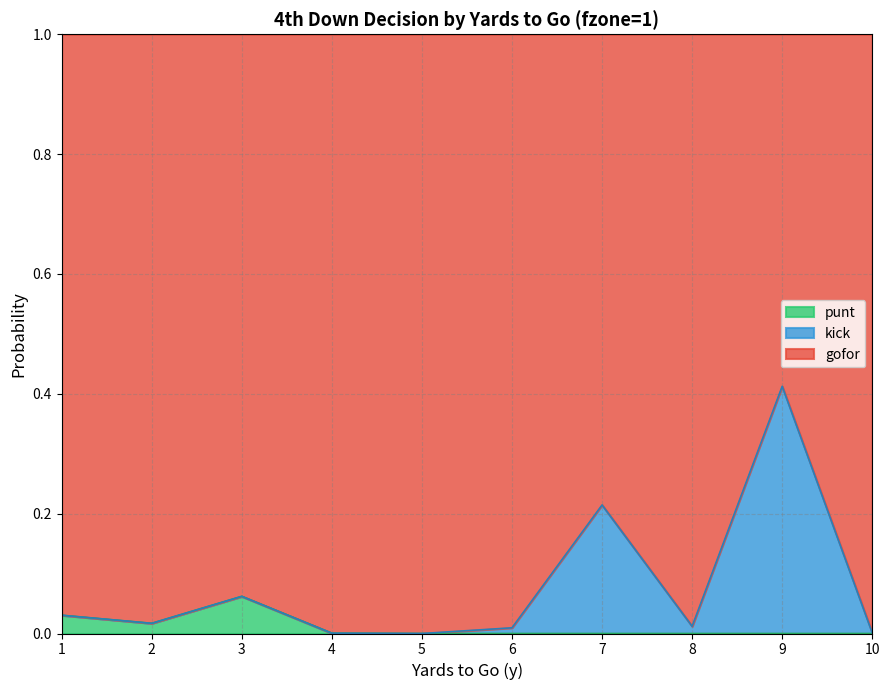

Does the chart have visible grid lines?

Yes